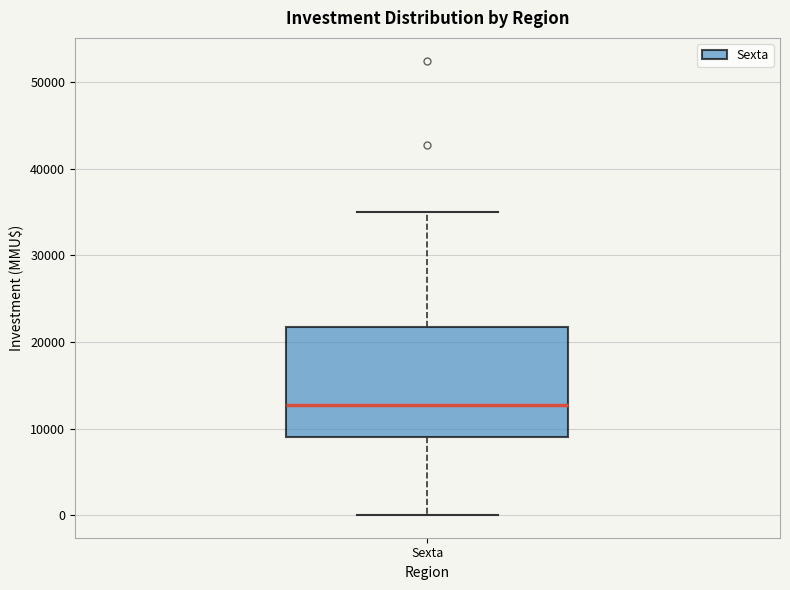

Transcribe this box plot: give where the median line is, the range the box spans, and where the two whiskers end, as read against the y-axis. The values are not printed on the chart, so give them approximately, as read against the axis.

median 13000, box 9000 to 22000, whiskers 0 to 35000